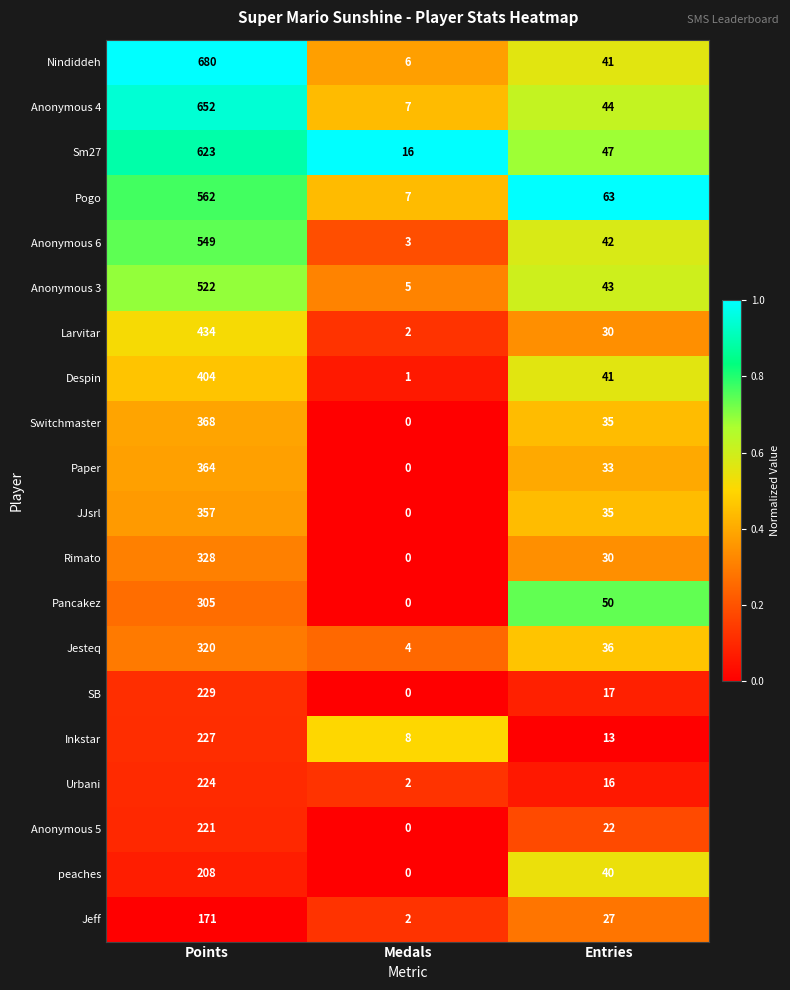

Which series has the largest total across all categories?

Nindiddeh